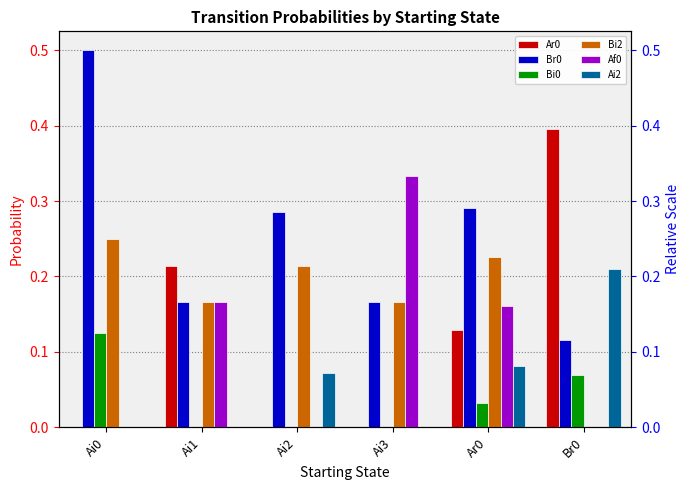

What is the value of the Br0 bar at the 6th from the left?

0.1